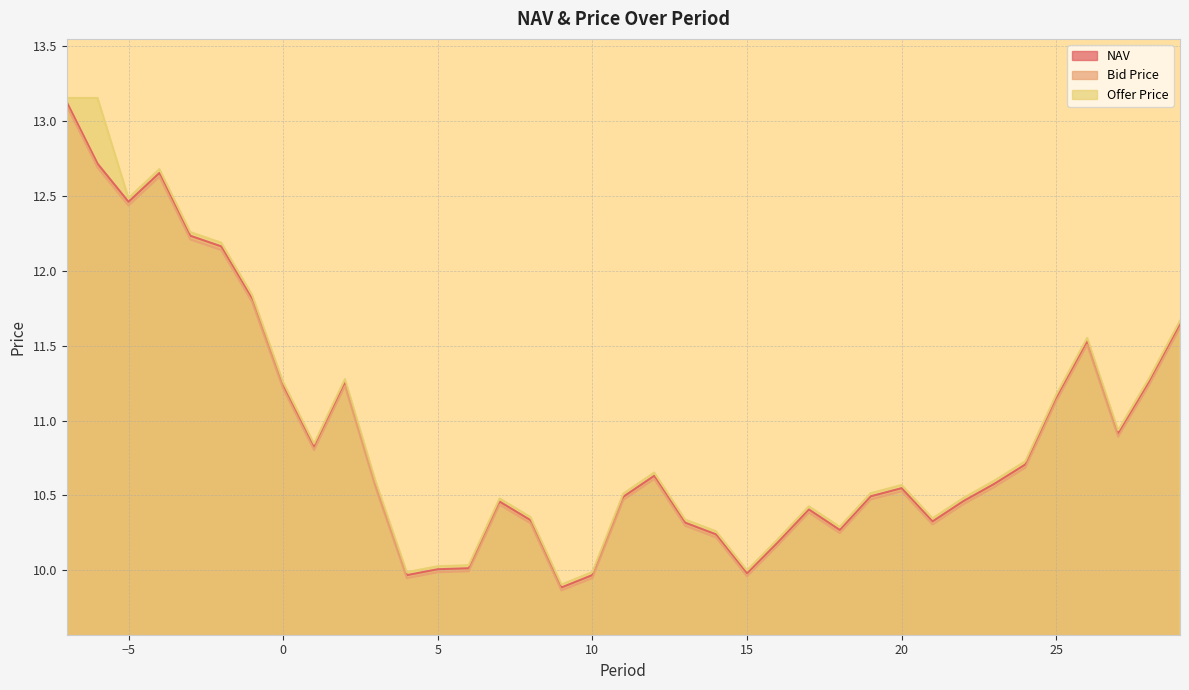

At which category does Offer Price reach its first local peak?

-4